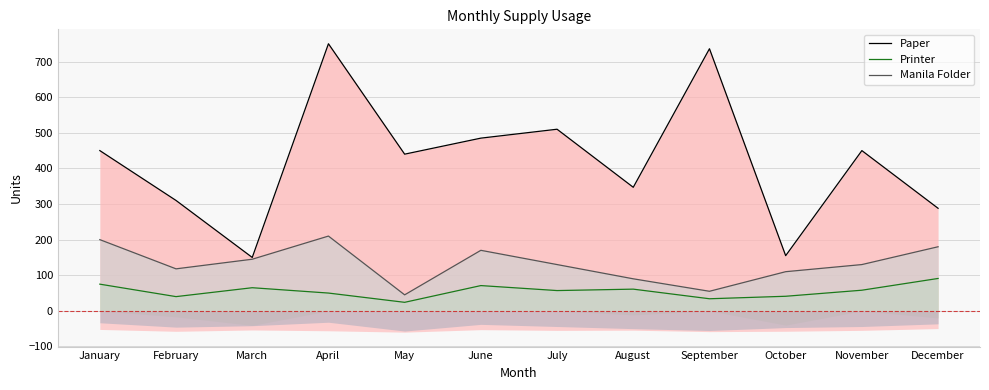

Where is the first local minimum for Paper?

March